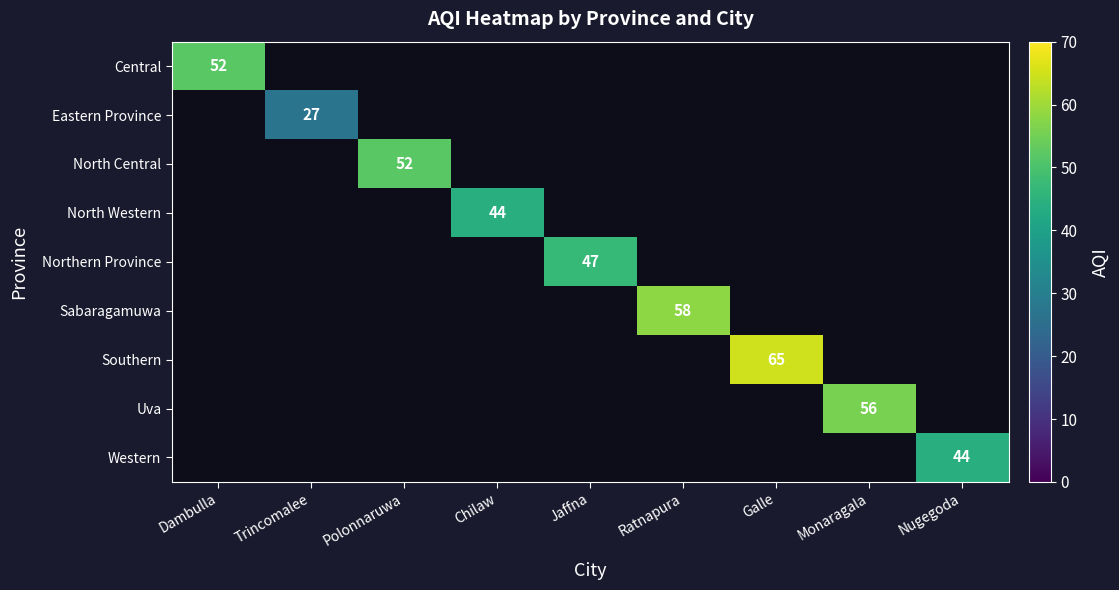

True or false: North Central has a value of 14 at Polonnaruwa.

False